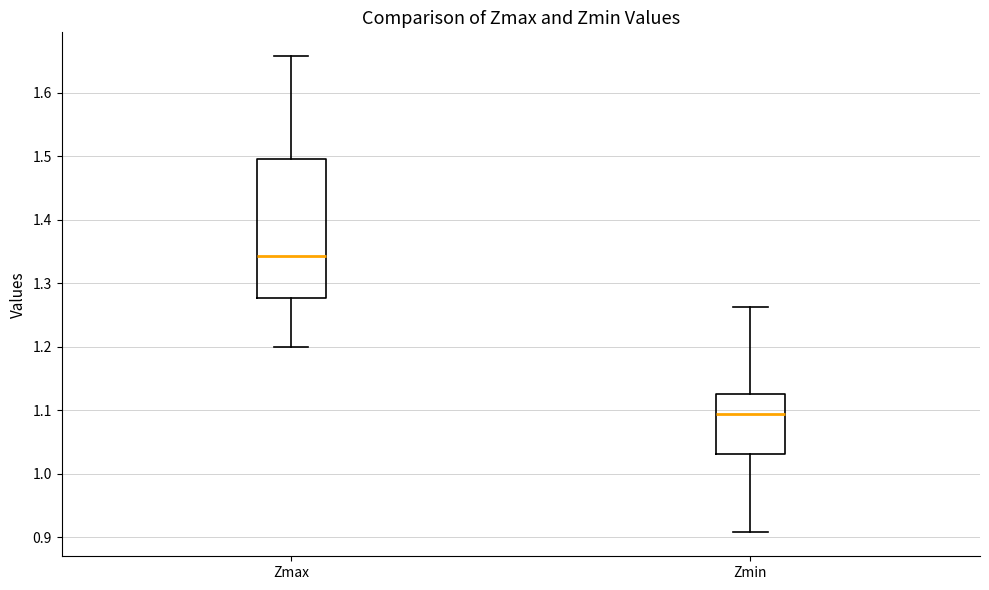

Reading left to right, read every box against the y-axis: the position of its median line, the range the box covers, and the ends of its whiskers. The values are not printed on the chart, so give them approximately, as read against the axis.

Zmax: median 1.34, box 1.28 to 1.50, whiskers 1.20 to 1.66
Zmin: median 1.09, box 1.03 to 1.13, whiskers 0.91 to 1.26